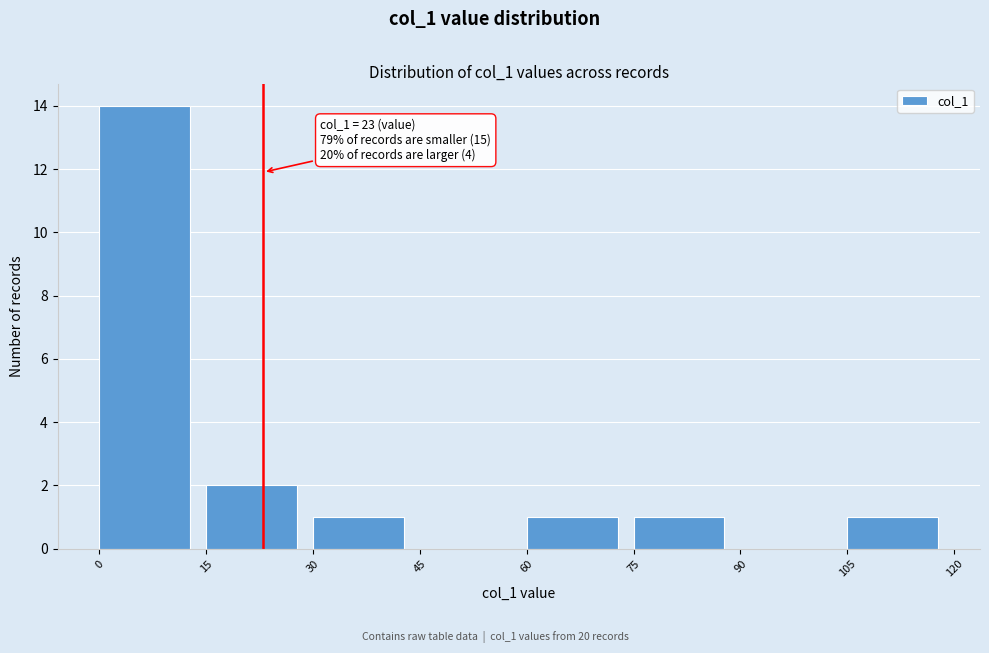

Which range on the x-axis has the tallest bar?

0 to 15